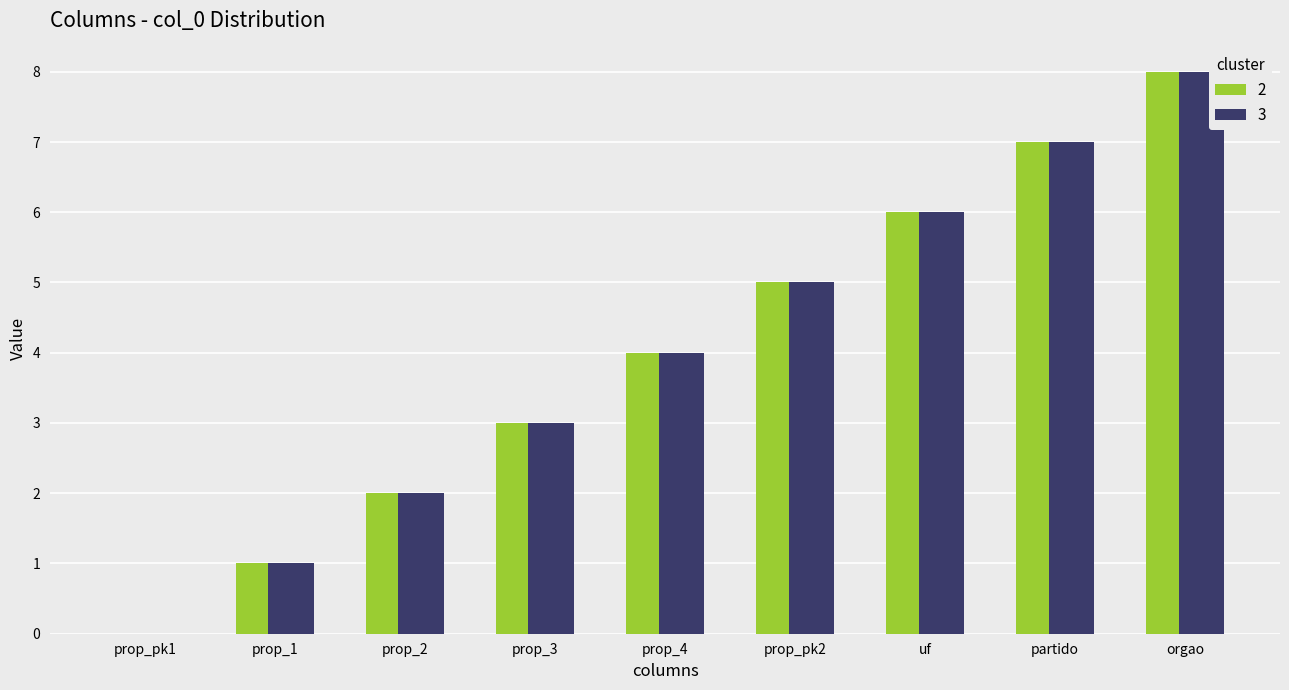

What is the maximum value shown in the chart?

8